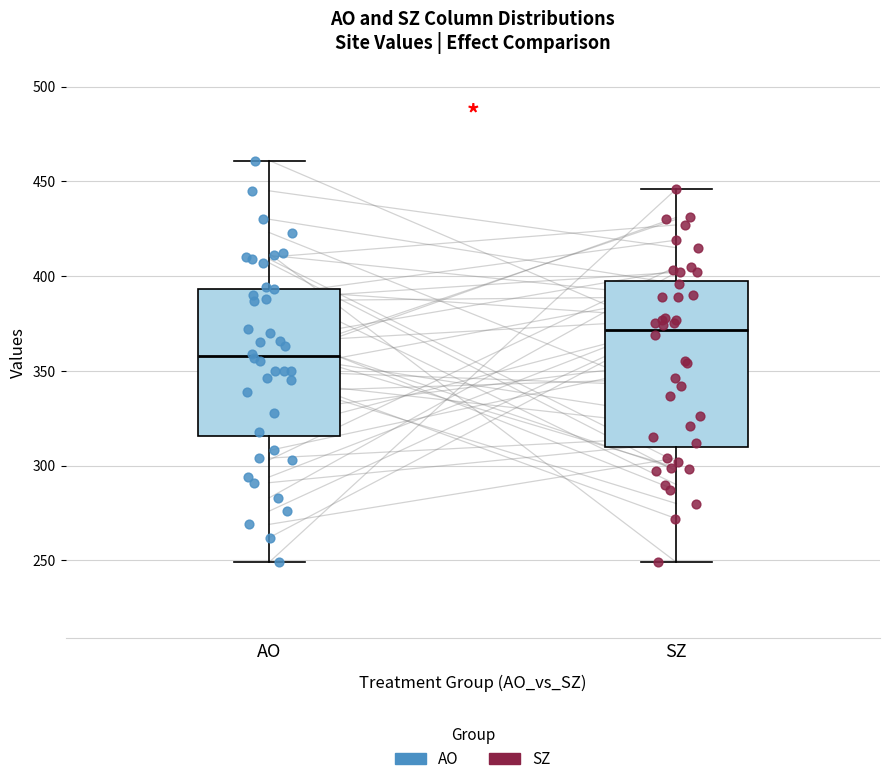

Where does the upper whisker of the box for AO end on the y-axis? The values are not printed on the chart, so give them approximately, as read against the axis.

460